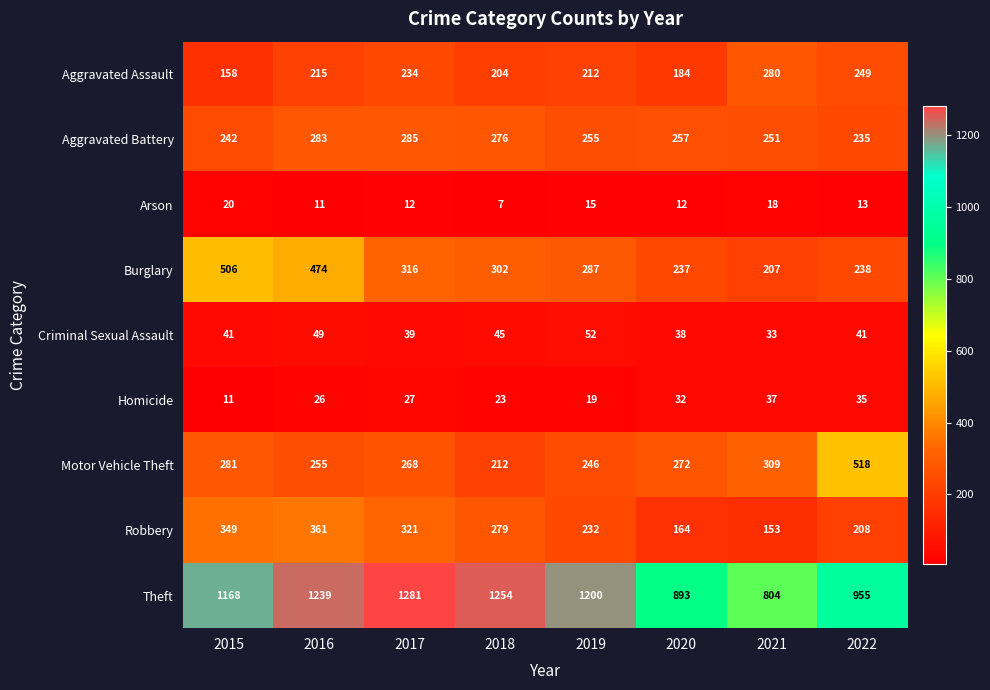

Count the number of categories in the chart.

8